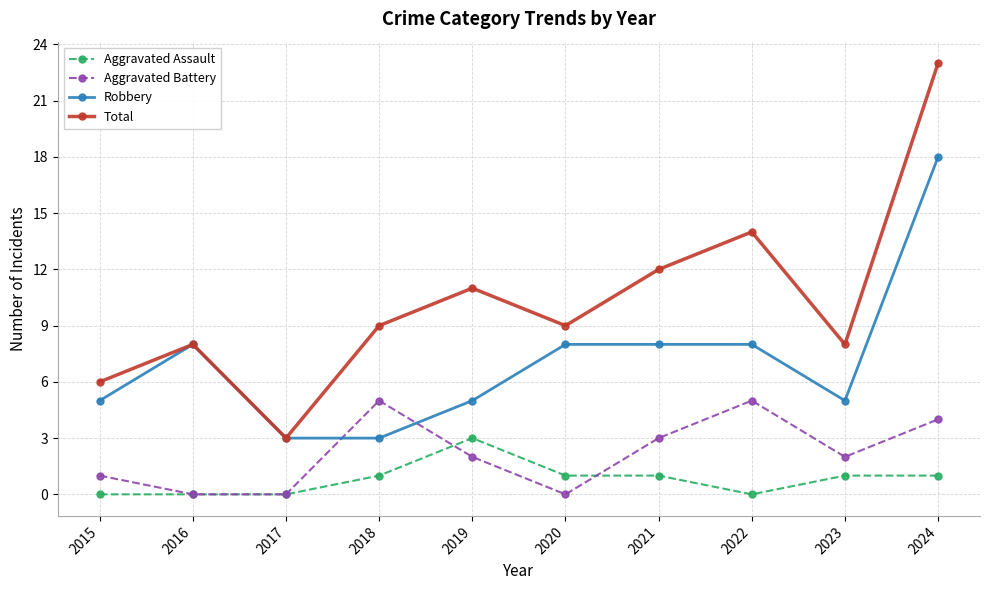

What is the difference between the maximum and minimum values in the Robbery series?

15